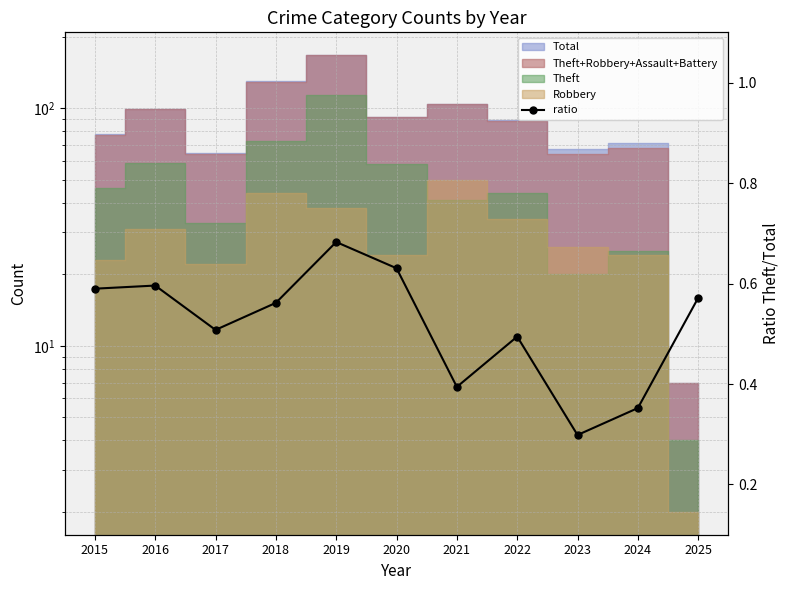

At which category does the data reach its first local valley?

2017